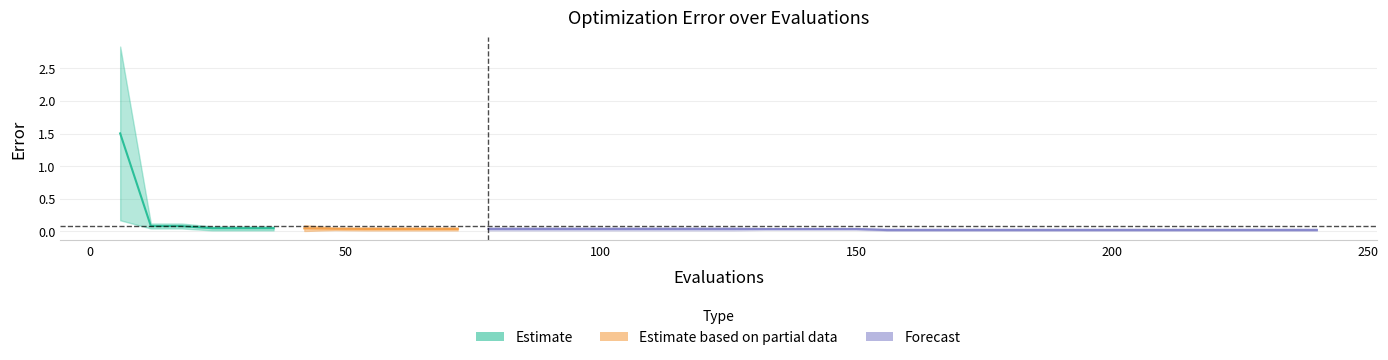

At which label is best closest to 0?

42